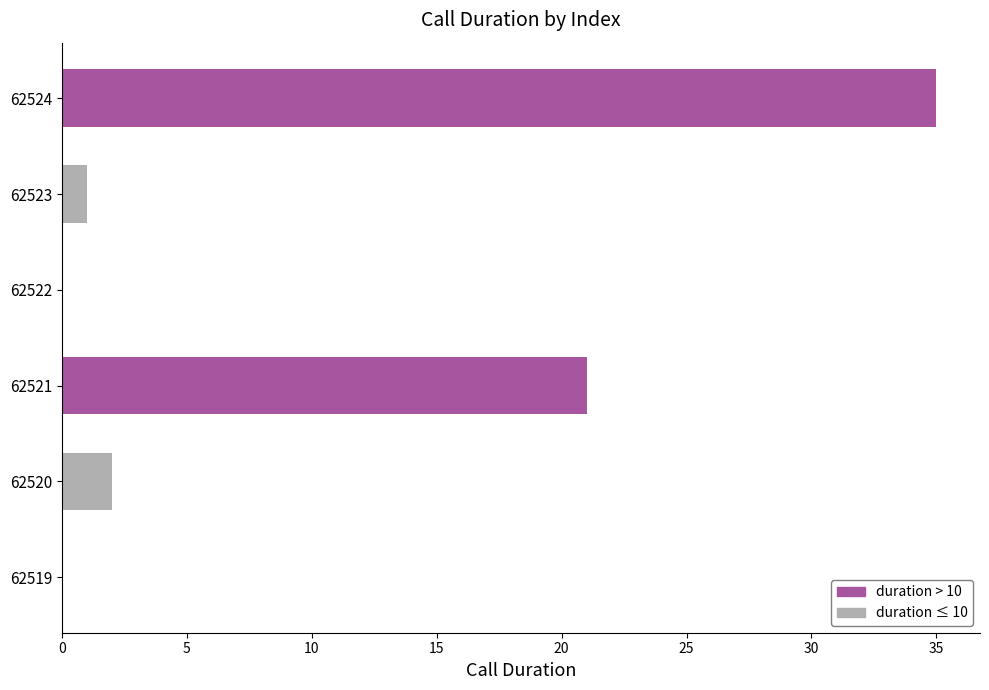

Reading bottom to top, list all the values displayed in this chart.

62519=0	62520=2	62521=21	62522=0	62523=1	62524=35